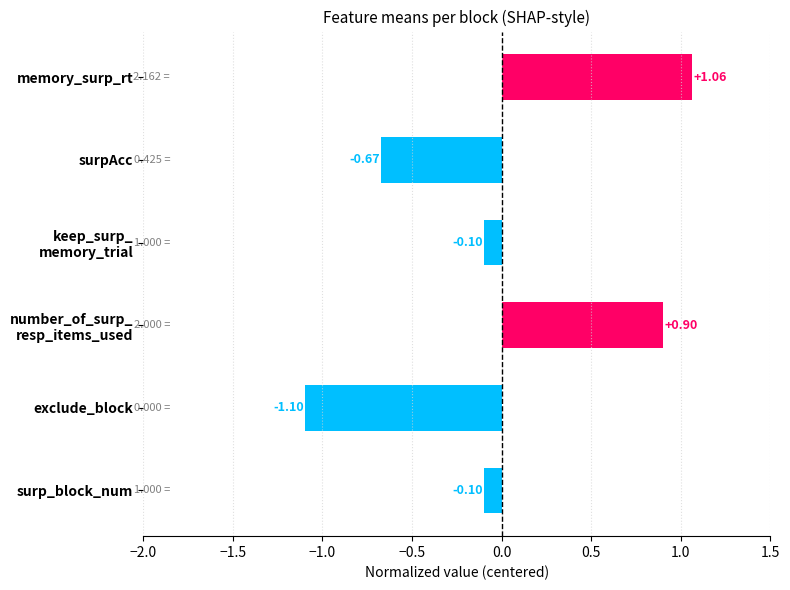

What is the sum of the values at surpAcc and surp_block_num?

-0.8